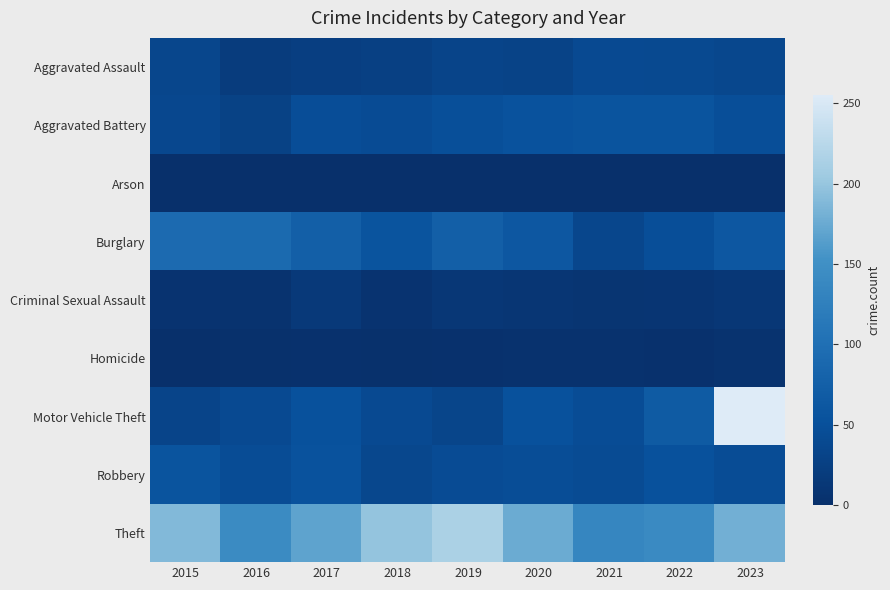

How many data points does each series have?

9